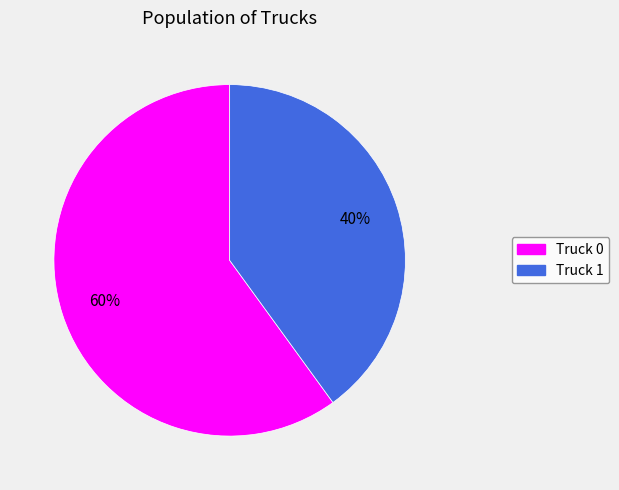

To the nearest percent, what percentage of the pie is Truck 0?

60%